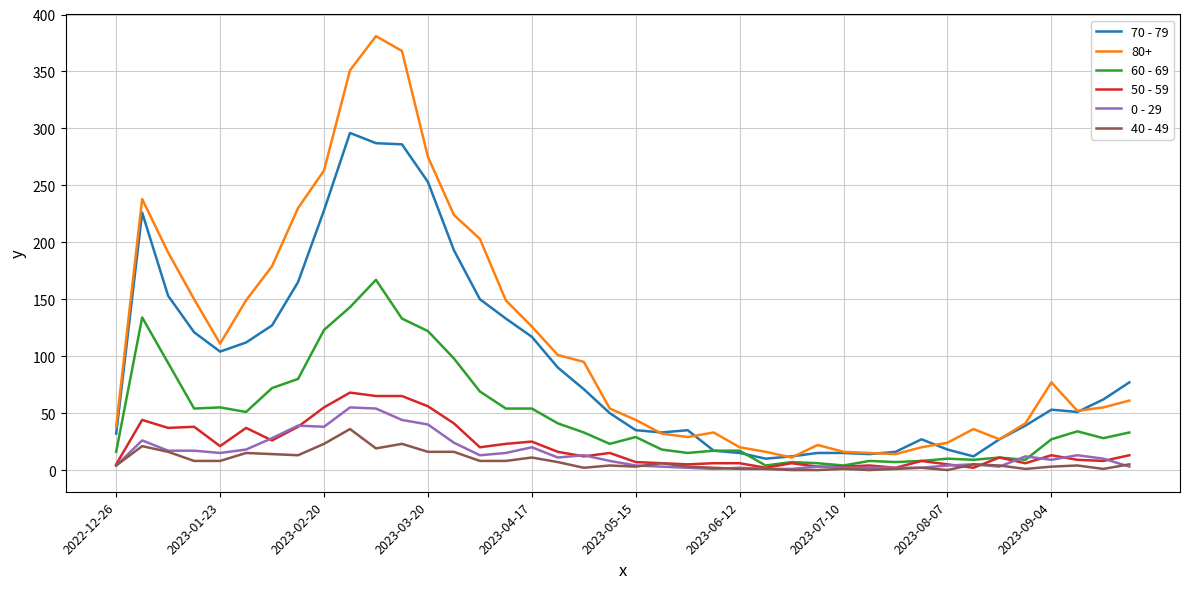

Which series has the largest total across all categories?

80+